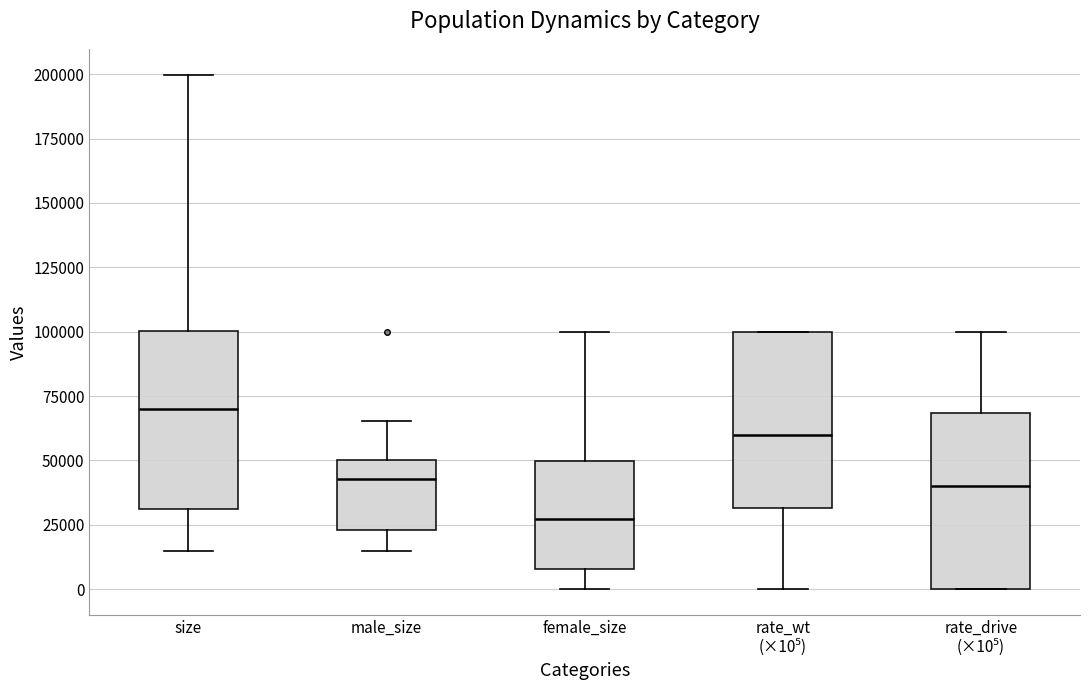

Which box's median line is the highest?

size